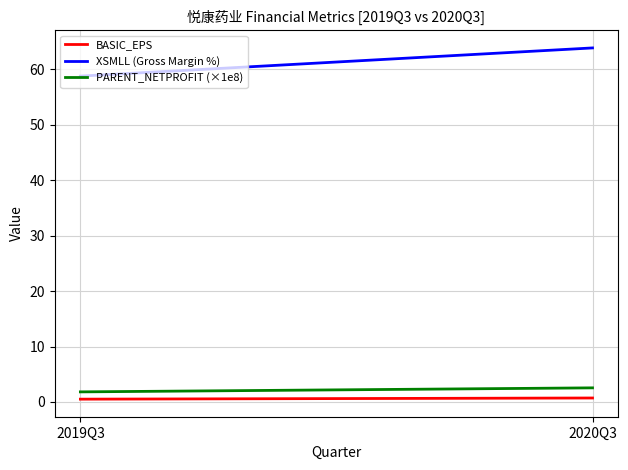

At which category is the sum across all series the highest?

2020Q3